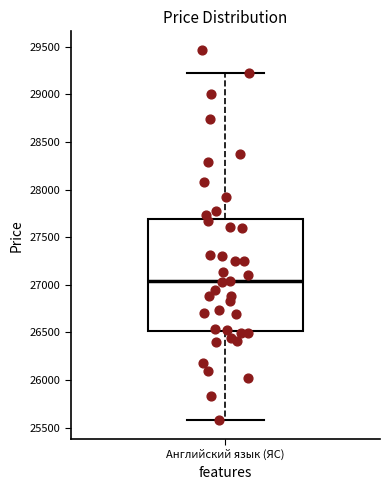

Read this box plot against the y-axis: the position of the median line, the range covered by the box, and the ends of both whiskers. The values are not printed on the chart, so give them approximately, as read against the axis.

median 27050, box 26500 to 27700, whiskers 25600 to 29250